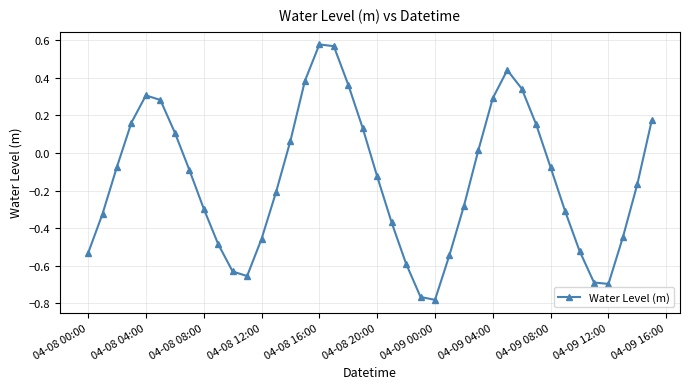

Does the chart have visible grid lines?

Yes